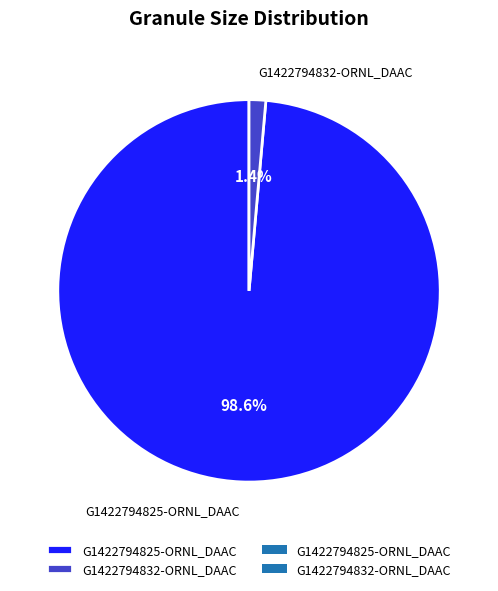

How many segments does this pie chart have?

2